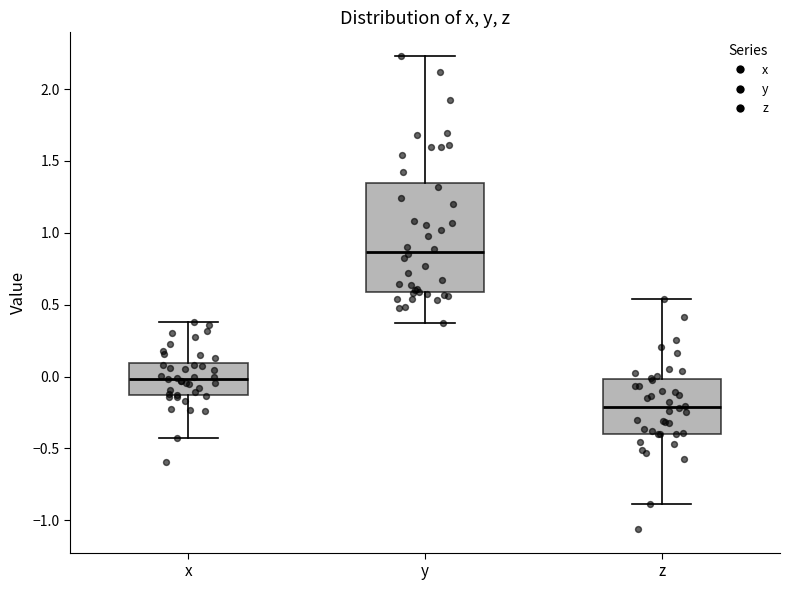

Reading left to right, read every box against the y-axis: the position of its median line, the range the box covers, and the ends of its whiskers. The values are not printed on the chart, so give them approximately, as read against the axis.

x: median 0.00, box -0.15 to 0.10, whiskers -0.45 to 0.40
y: median 0.85, box 0.60 to 1.35, whiskers 0.35 to 2.25
z: median -0.20, box -0.40 to 0.00, whiskers -0.90 to 0.55